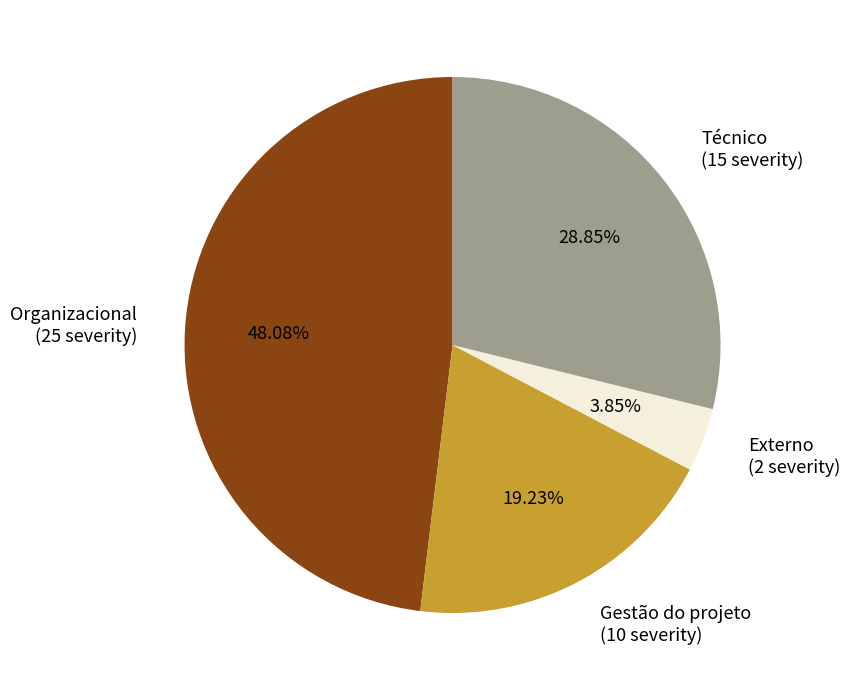

To the nearest percent, what is the difference between the largest and smallest slice percentages?

44%